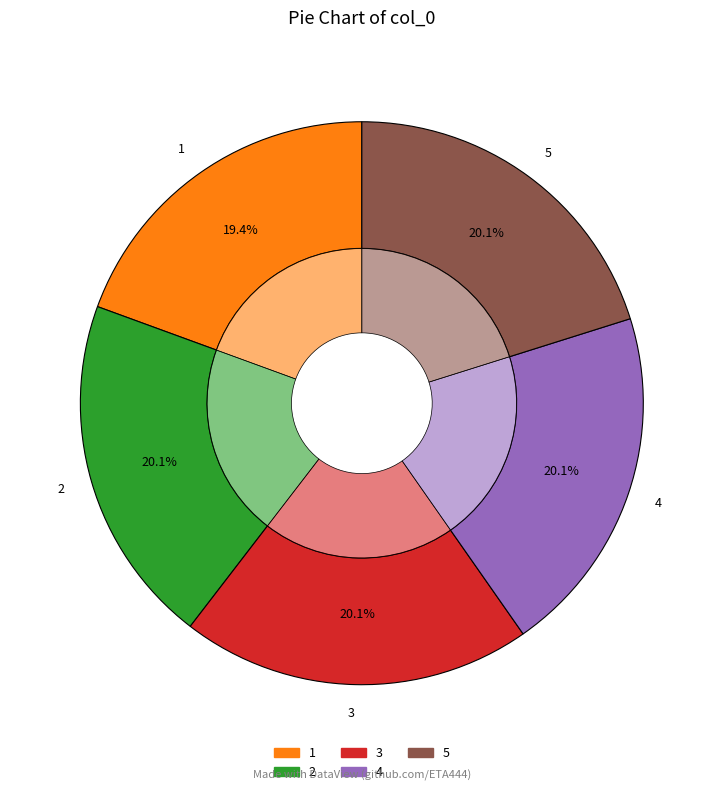

Does 5 account for over 50% of the chart?

No